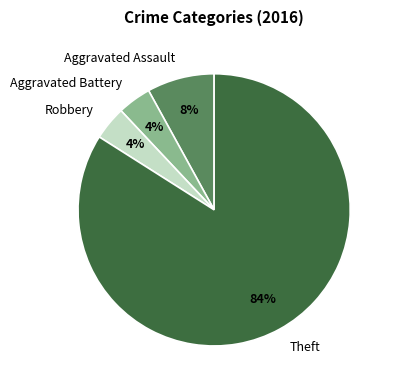

Does Theft account for over 50% of the chart?

Yes